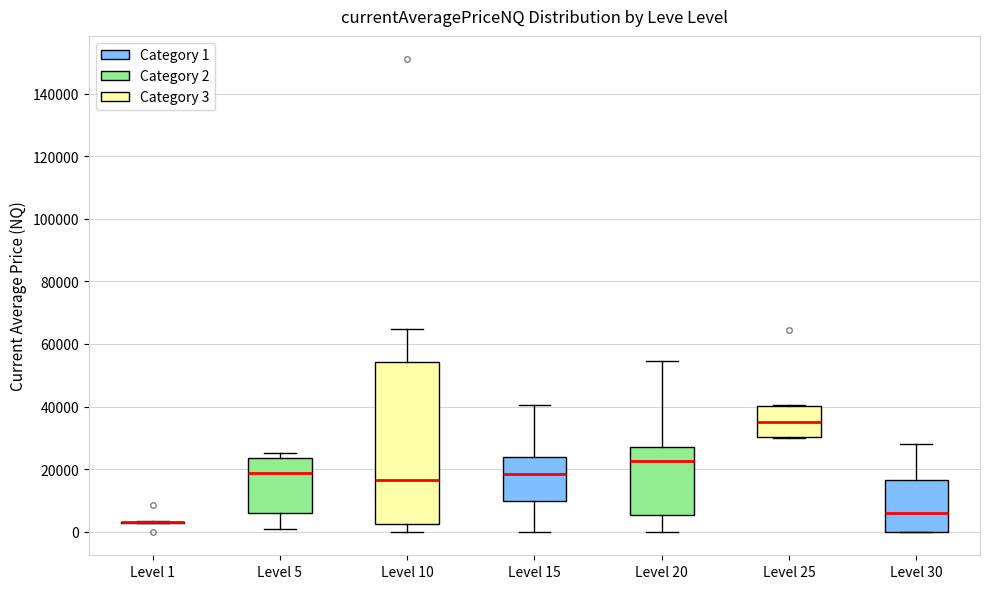

Reading left to right, read every box against the y-axis: the position of its median line, the range the box covers, and the ends of its whiskers. The values are not printed on the chart, so give them approximately, as read against the axis.

Level 1: box collapsed to a line at 2000, whiskers 2000 to 4000
Level 5: median 18000, box 6000 to 24000, whiskers 2000 to 24000 (just above the box's upper edge)
Level 10: median 16000, box 2000 to 54000, whiskers 0 to 64000
Level 15: median 18000, box 10000 to 24000, whiskers 0 to 40000
Level 20: median 22000, box 6000 to 28000, whiskers 0 to 54000
Level 25: median 36000, box 30000 to 40000, whiskers 30000 to 40000
Level 30: median 6000, box 0 to 16000, whiskers 0 to 28000